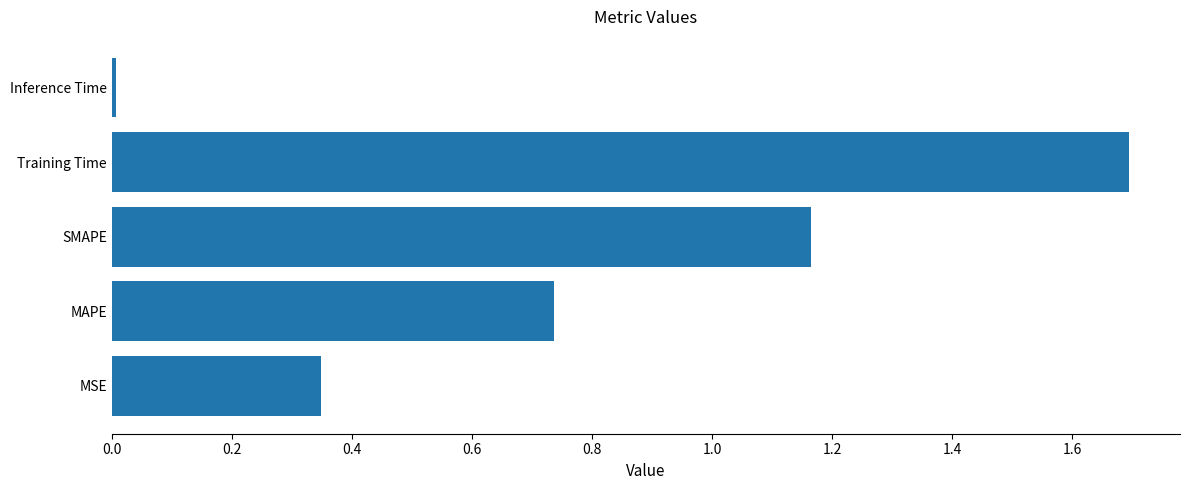

Between Inference Time and SMAPE, which is larger?

SMAPE